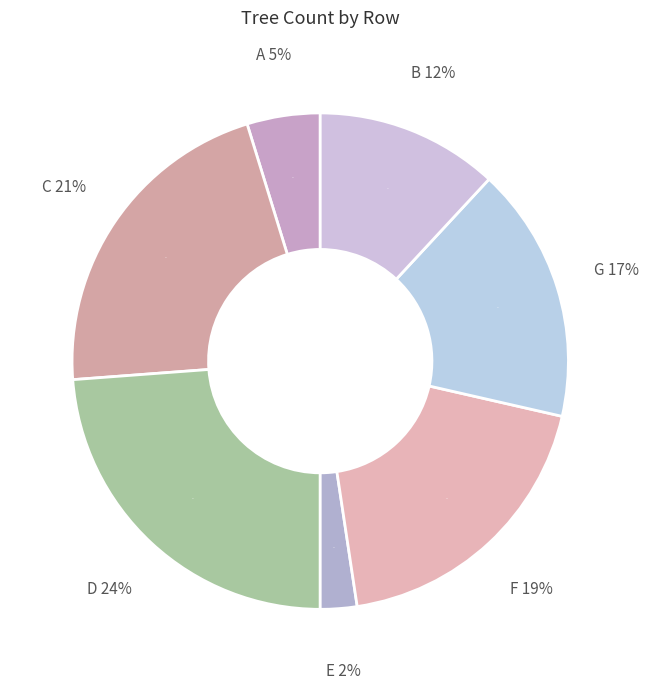

To the nearest percent, what is the average slice percentage?

14%